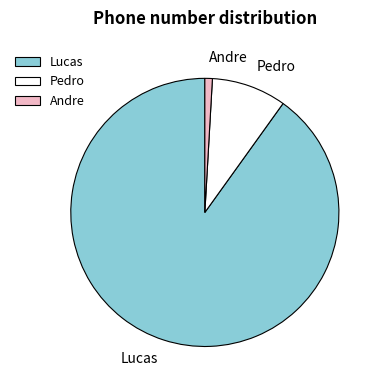

Is it true that Lucas is 90% of the pie?

True